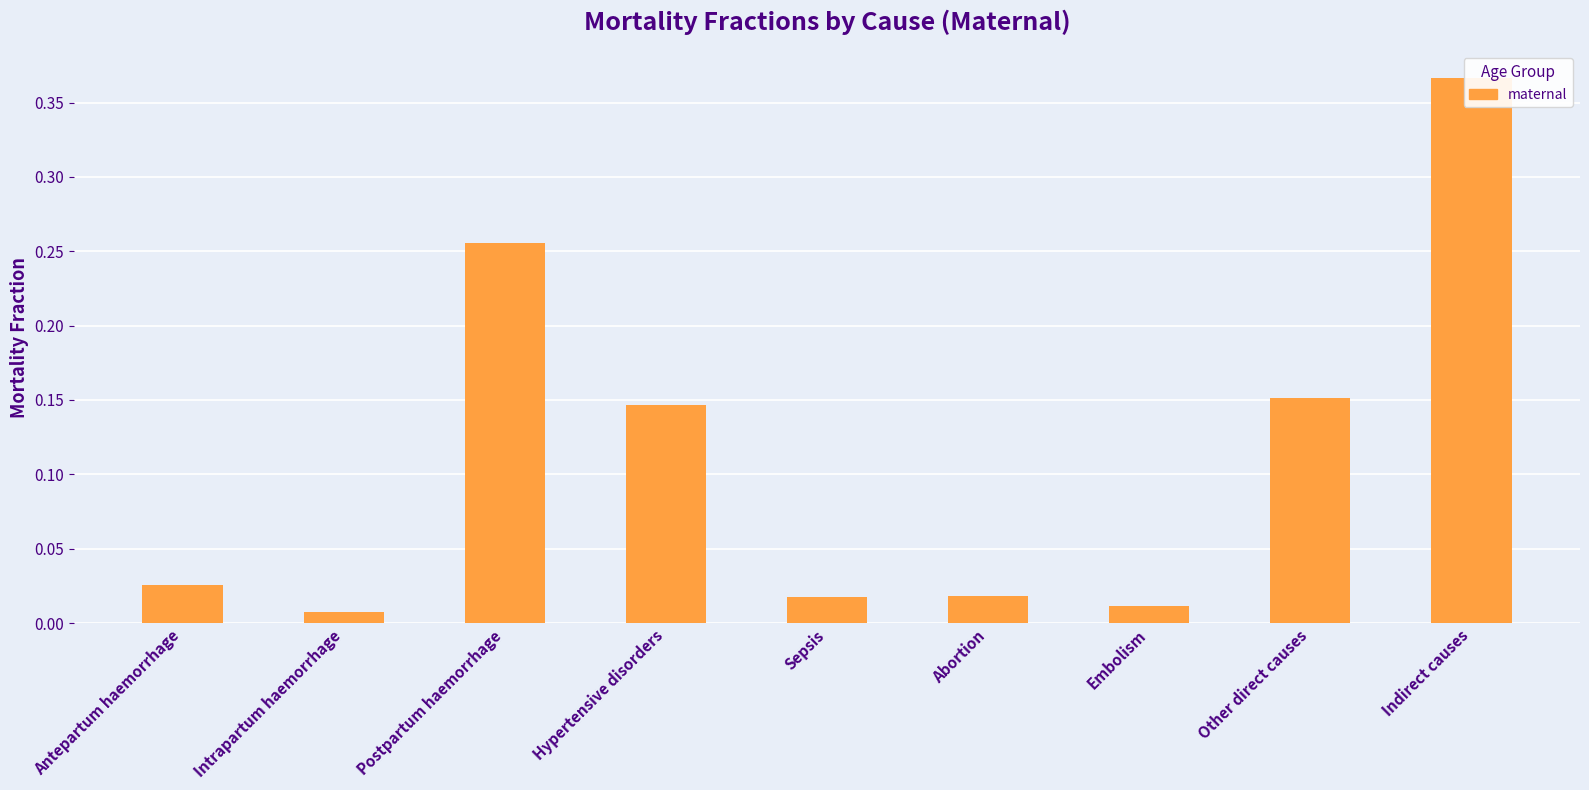

Reading right to left, list all the values displayed in this chart.

Indirect causes=0.4	Other direct causes=0.2	Embolism=0.0	Abortion=0.0	Sepsis=0.0	Hypertensive disorders=0.1	Postpartum haemorrhage=0.3	Intrapartum haemorrhage=0.0	Antepartum haemorrhage=0.0